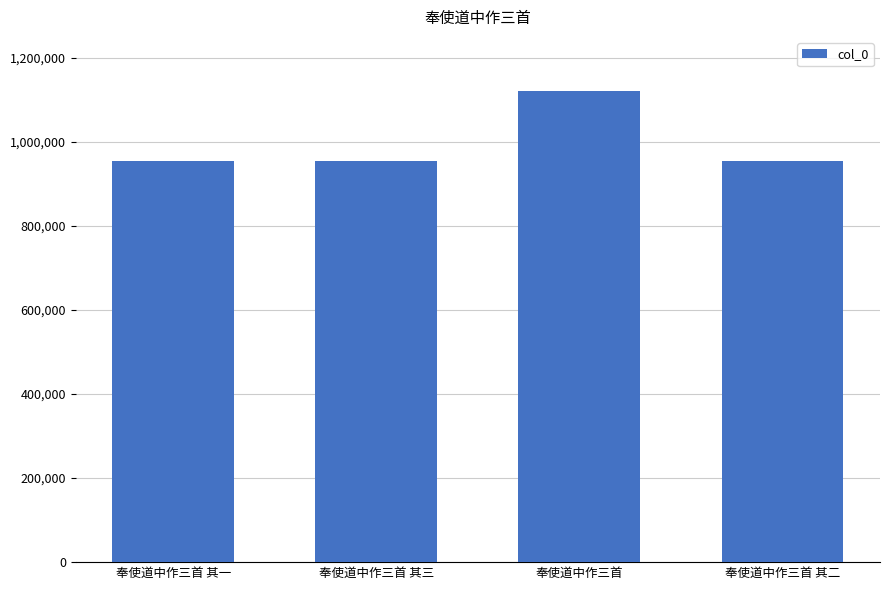

Read the value at 奉使道中作三首, to the nearest 50.

1121450